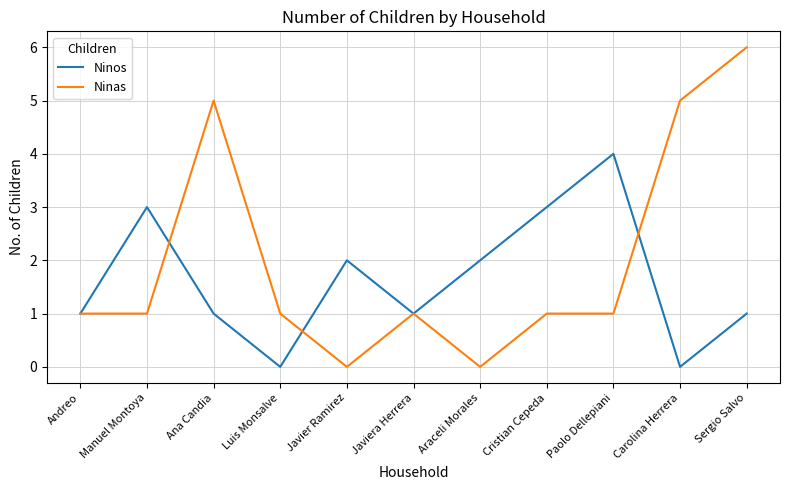

What position from the right is Luis Monsalve?

8